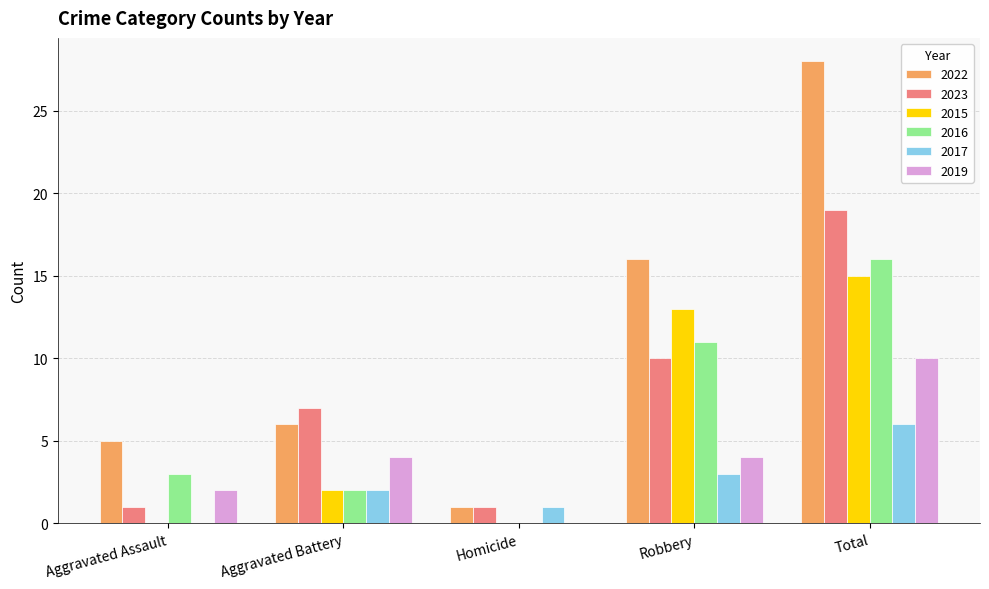

Reading left to right, what are all the values shown in this chart?

2022: 5	6	1	16	28
2023: 1	7	1	10	19
2015: 0	2	0	13	15
2016: 3	2	0	11	16
2017: 0	2	1	3	6
2019: 2	4	0	4	10